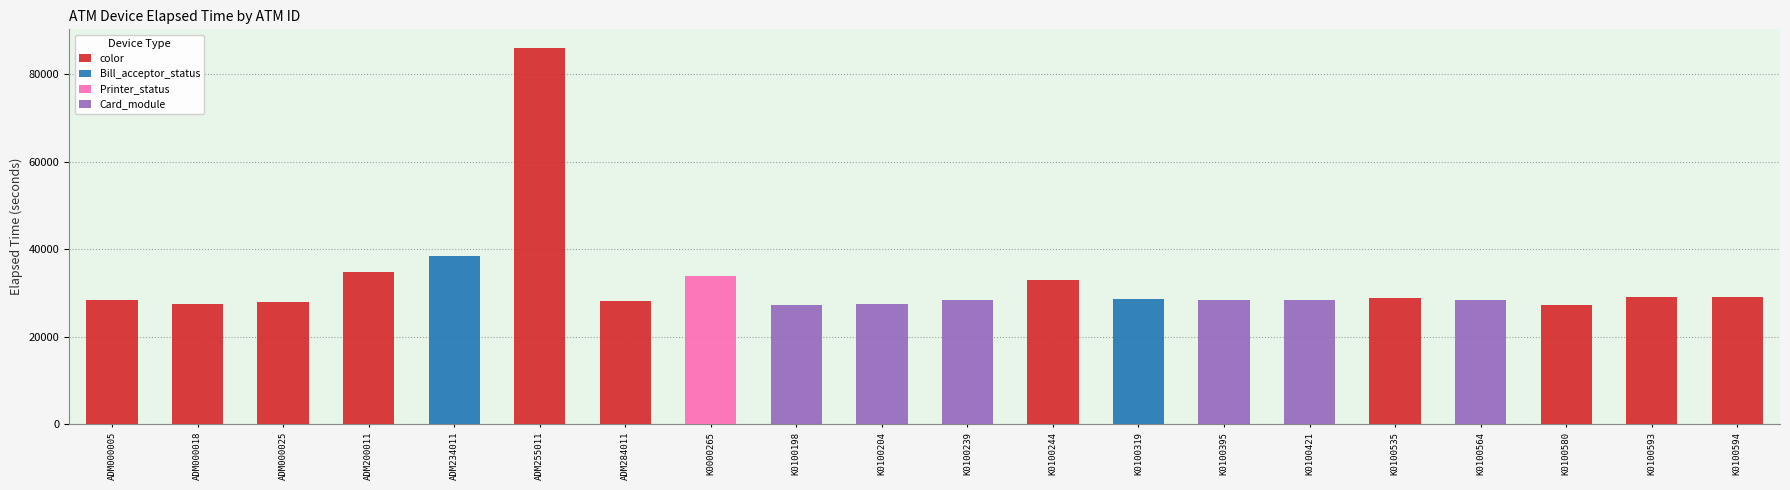

What is the change in value from color to Card_module?

+975